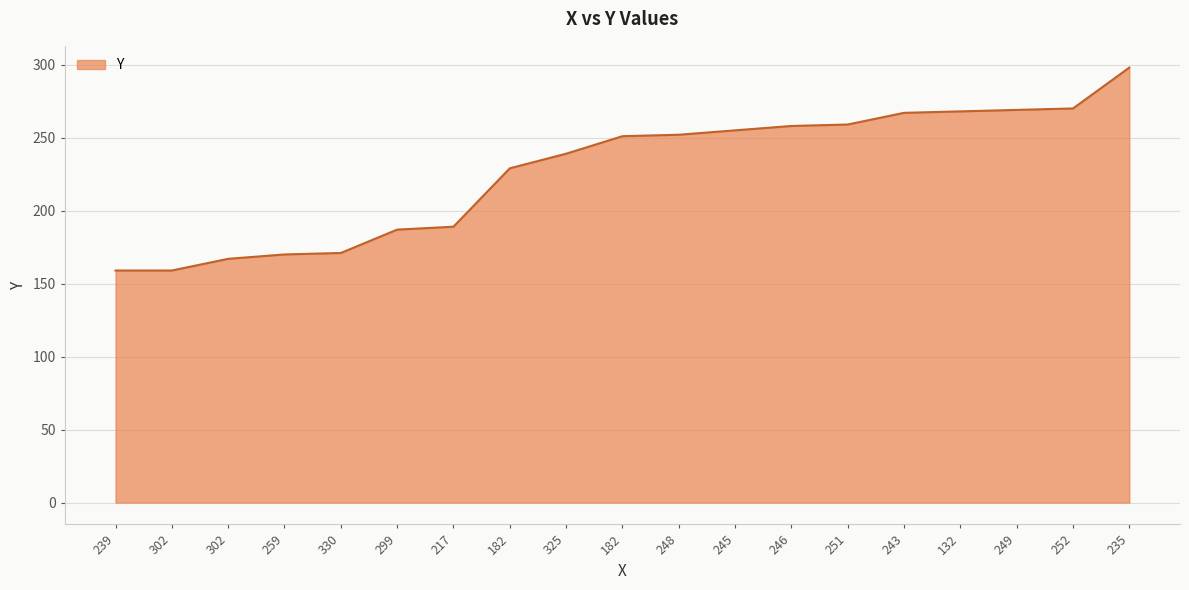

List the labels in order of value, largest first.

235, 252, 249, 132, 243, 251, 246, 245, 248, 182, 325, 182, 217, 299, 330, 259, 302, 239, 302